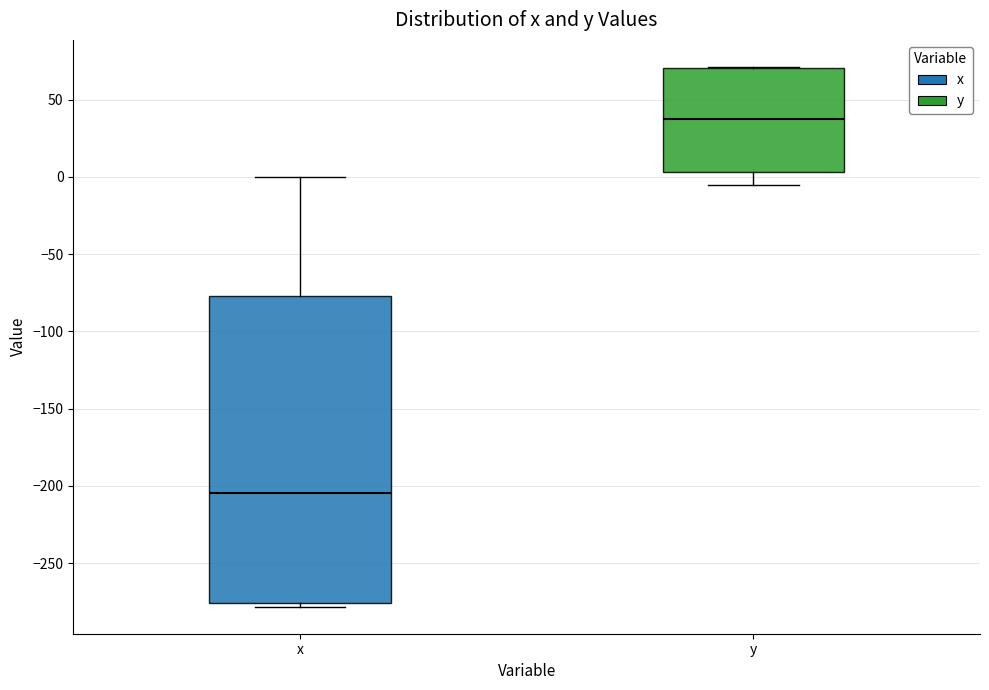

Reading left to right, read every box against the y-axis: the position of its median line, the range the box covers, and the ends of its whiskers. The values are not printed on the chart, so give them approximately, as read against the axis.

x: median -205, box -275 to -75, whiskers -280 to 0
y: median 35, box 5 to 70, whiskers -5 to 70